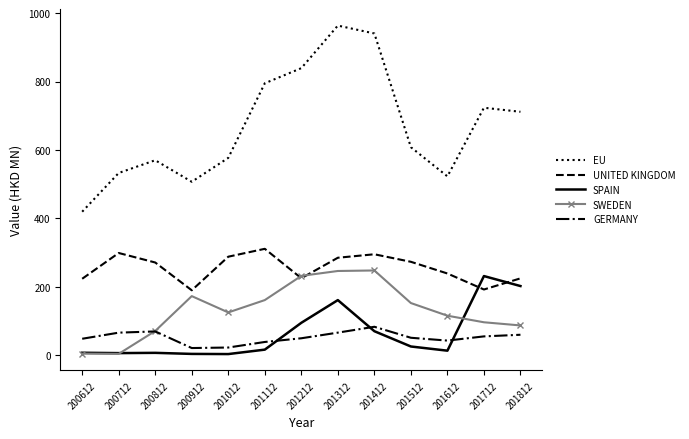

True or false: SPAIN has a value of 161.1 at 201312.

True